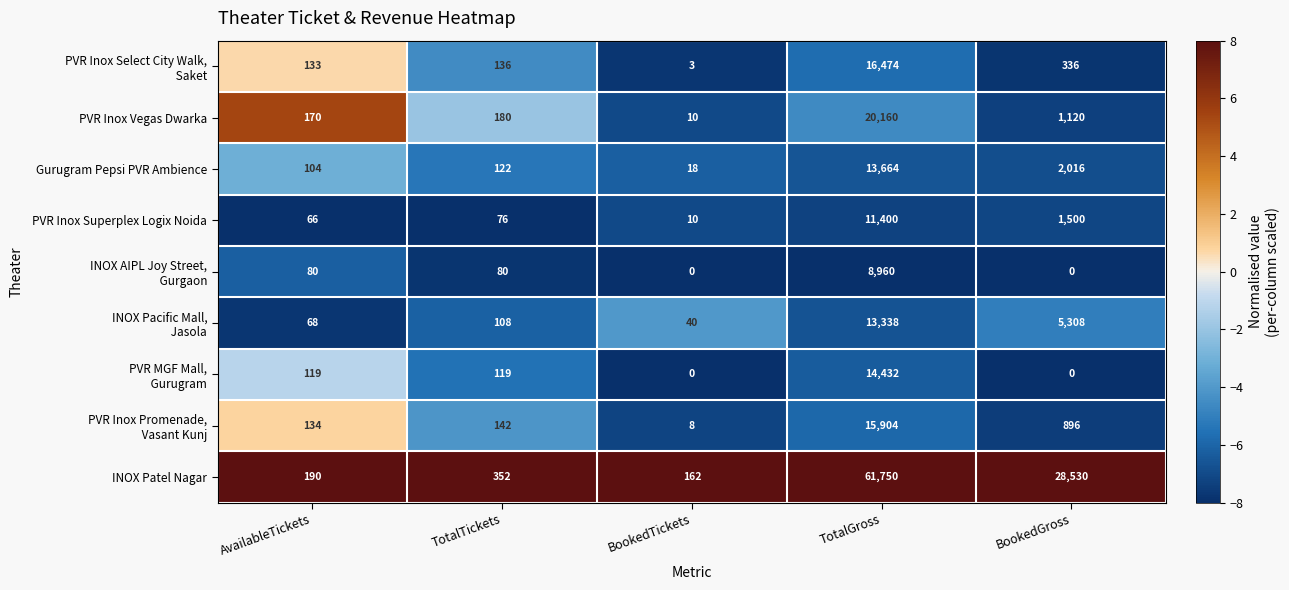

Between TotalTickets and TotalGross, which series saw the biggest shift?

INOX Patel Nagar